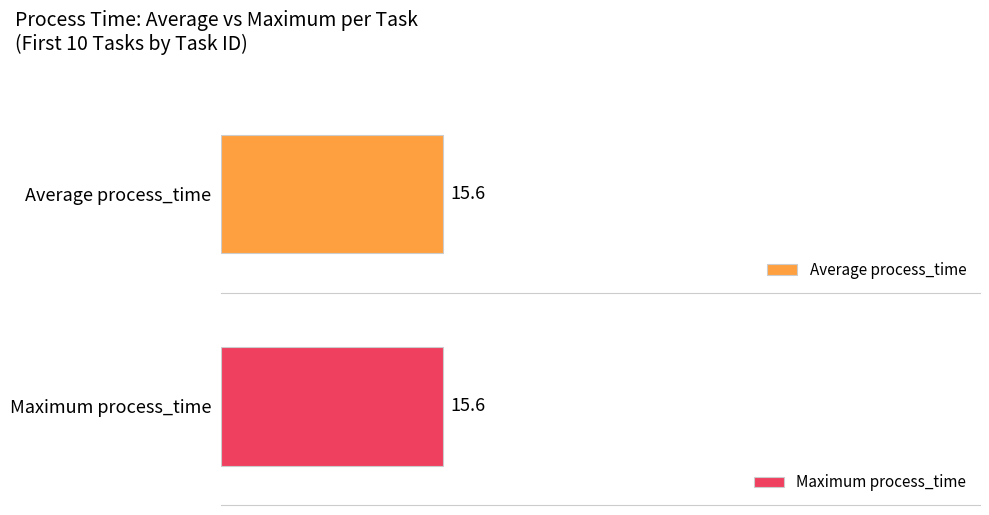

What are all the series names shown in the legend?

Average process_time, Maximum process_time